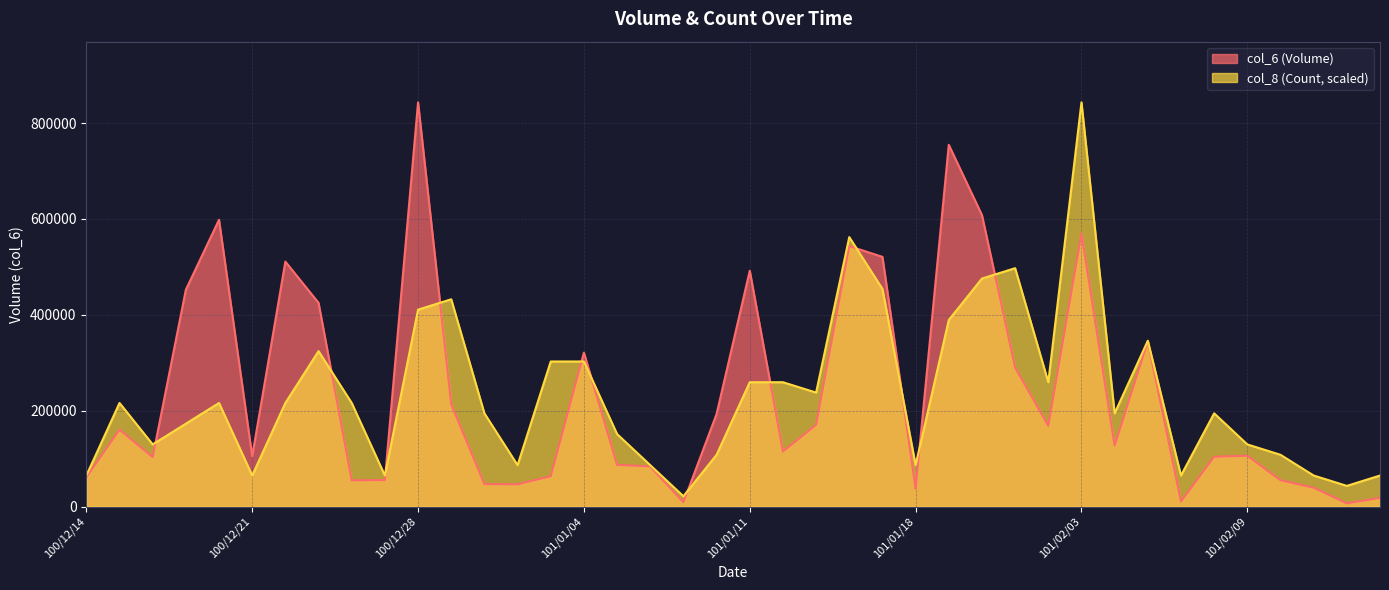

Between 101/01/05 and 101/02/04, which series saw the biggest shift?

col_8